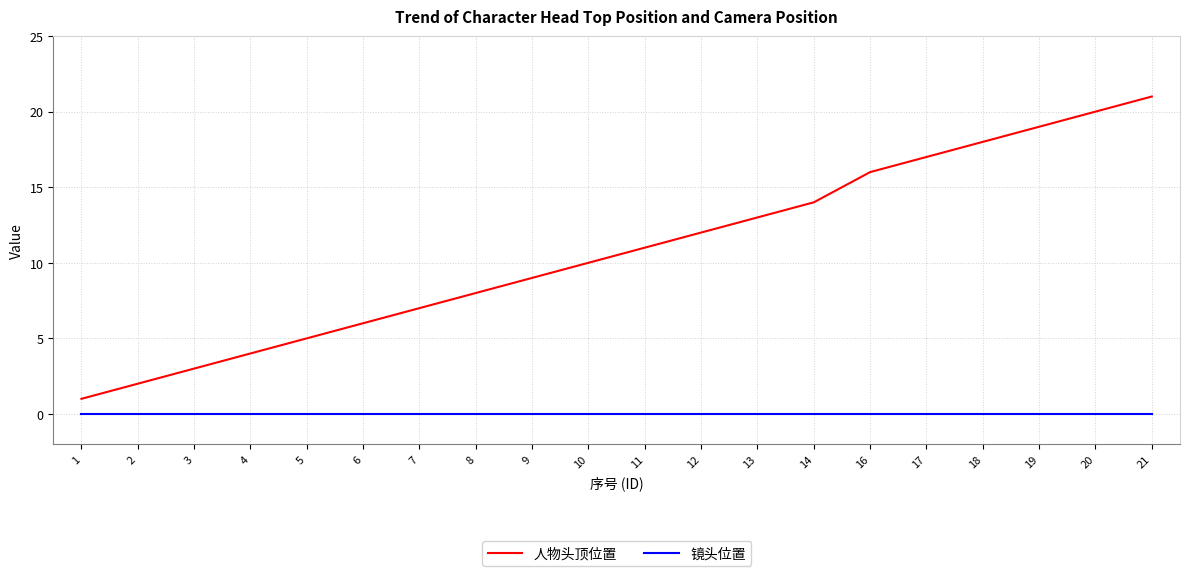

Rank the series by their maximum value, from highest to lowest.

人物头顶位置, 镜头位置